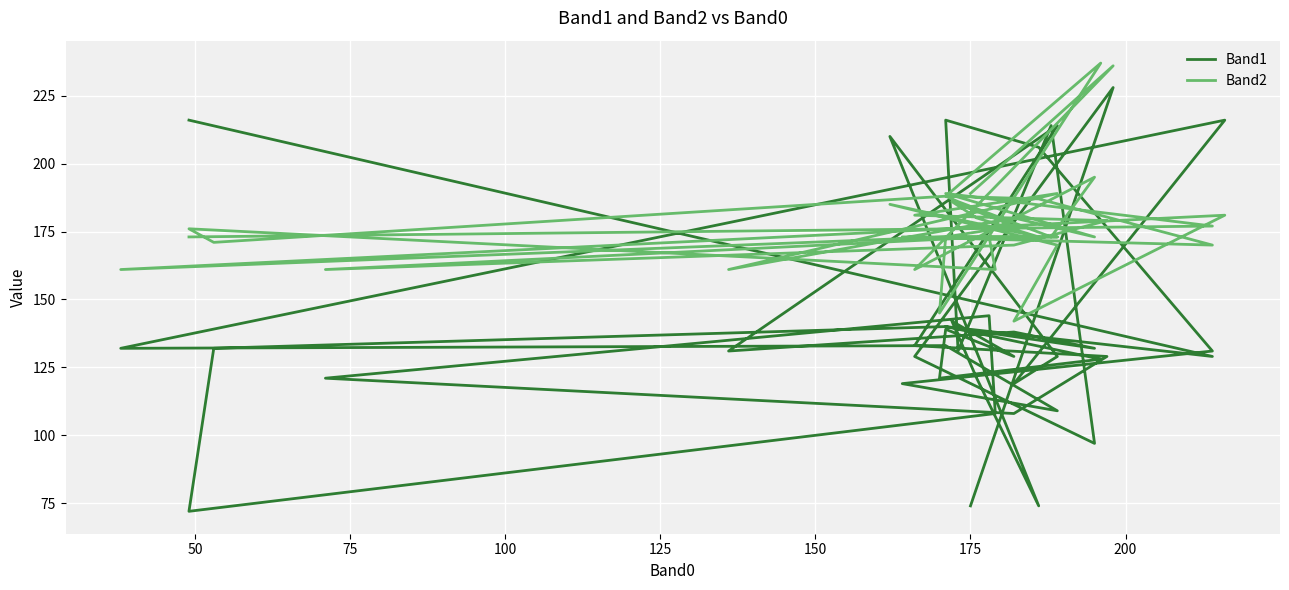

Where does the Band2 series first go above 176?

50